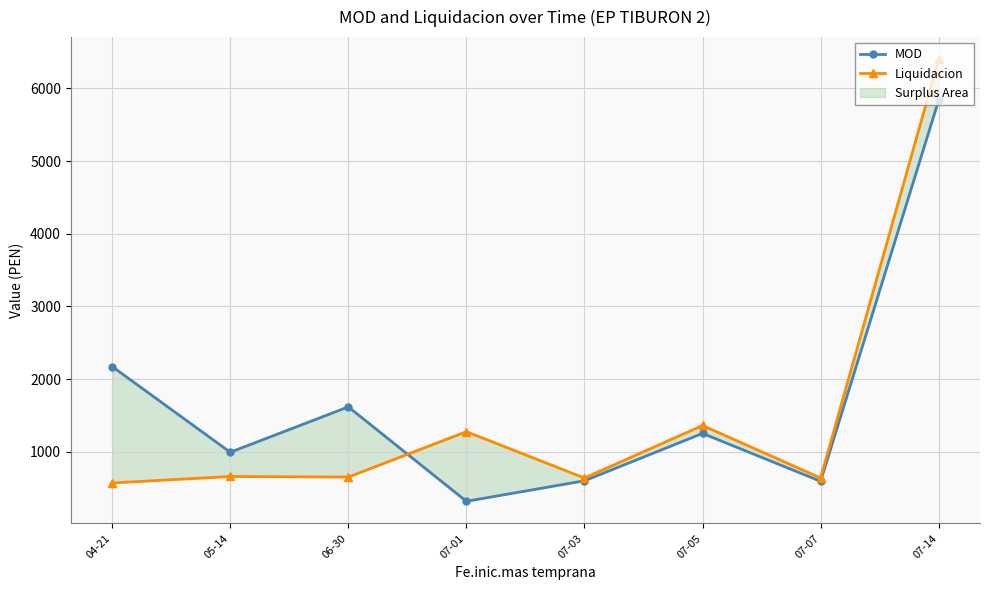

True or false: MOD has a value of 1431.2 at 05-14.

False